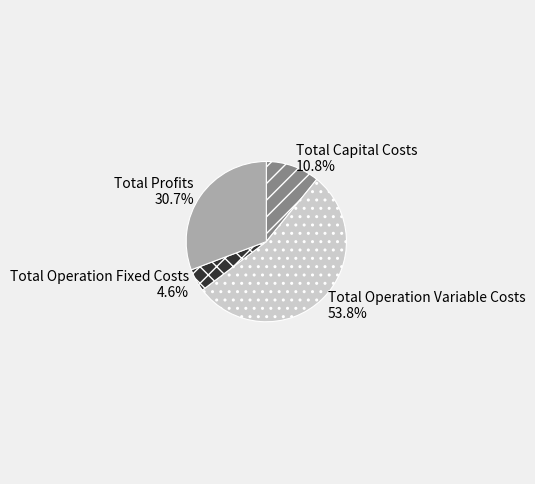

True or false: Total Profits accounts for 31% of the total.

True